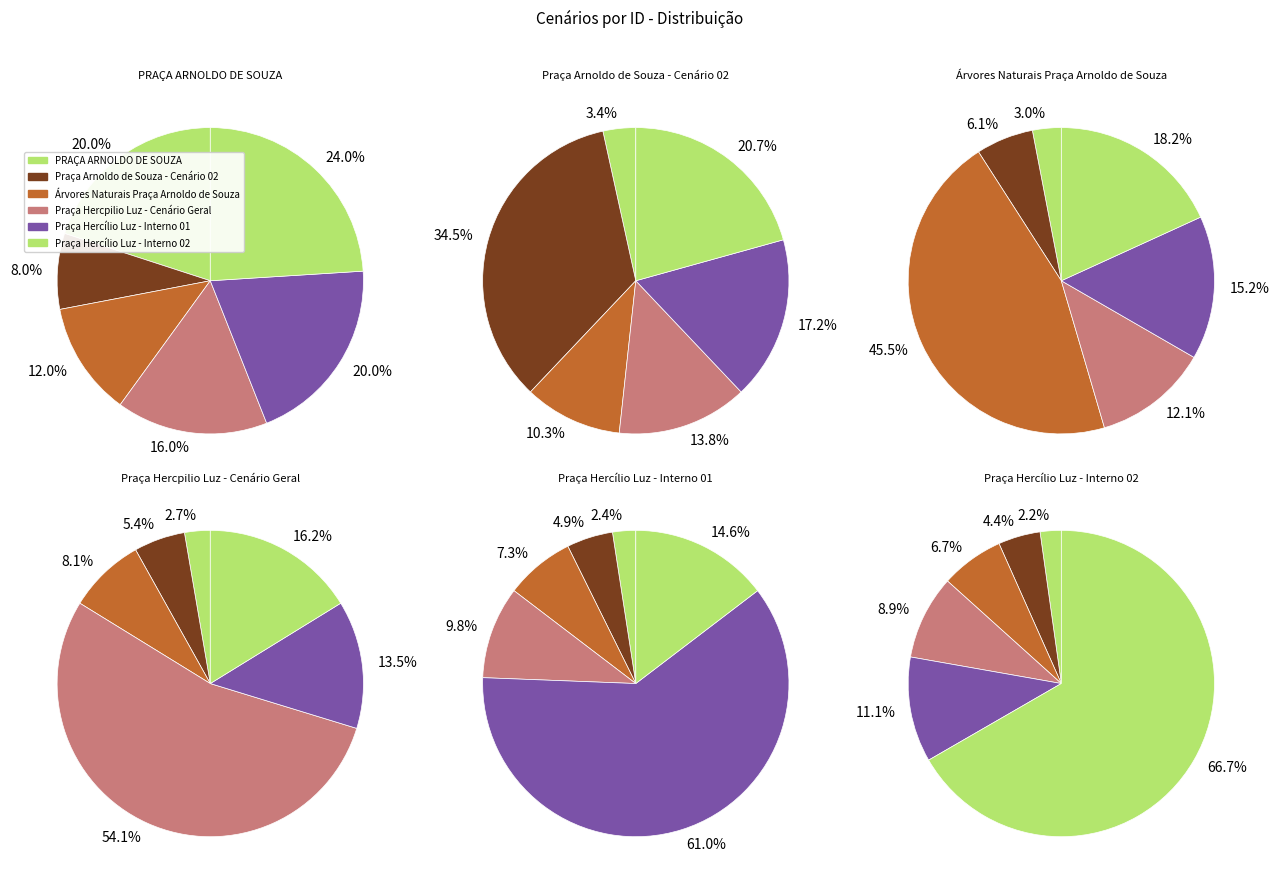

Between Árvores Naturais Praça Arnoldo de Souza and PRAÇA ARNOLDO DE SOUZA, which is larger?

Árvores Naturais Praça Arnoldo de Souza